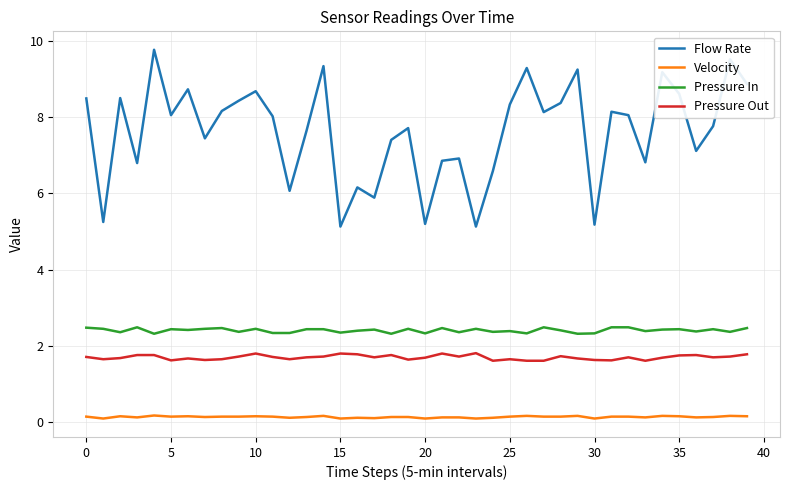

Which series has the largest range (max minus min)?

Flow Rate